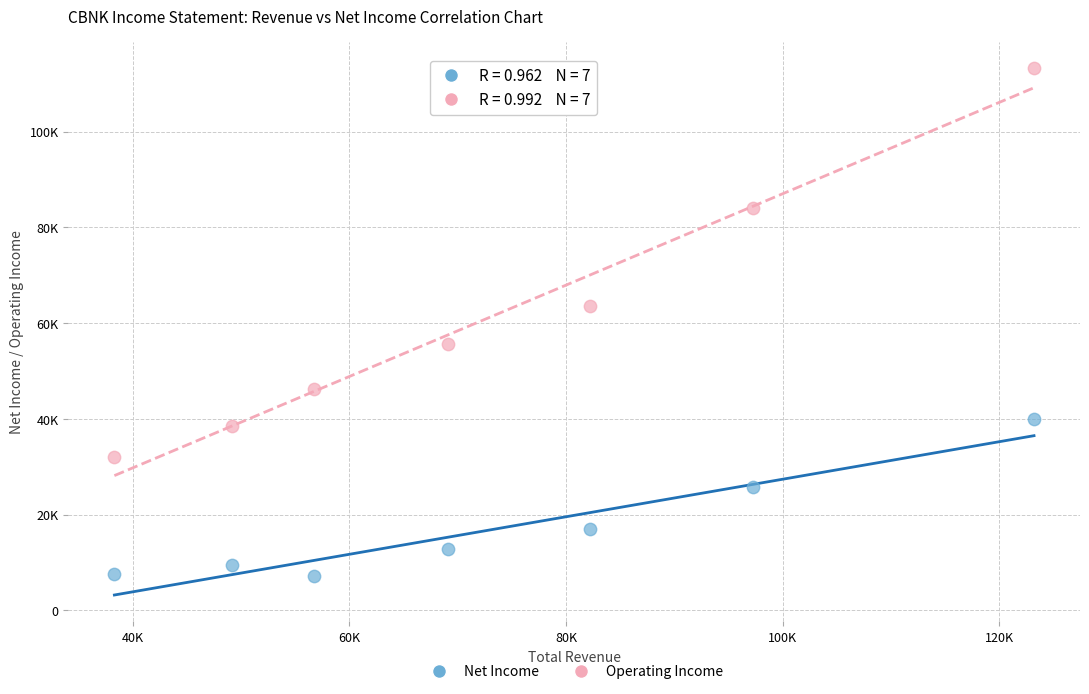

Which series reaches the maximum Y coordinate?

Operating Income